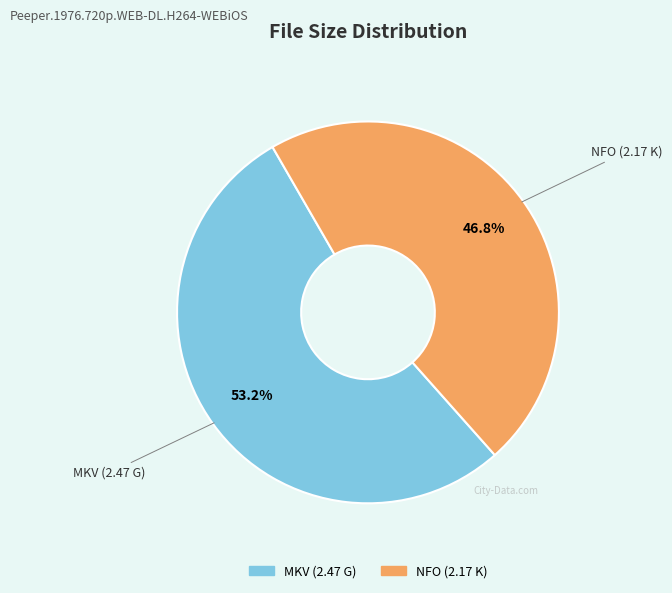

Is there any slice that represents more than half of the pie?

Yes